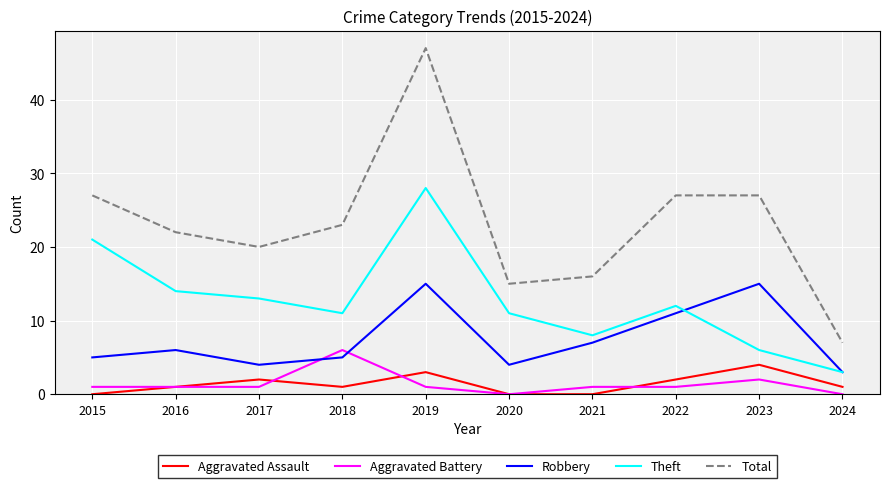

True or false: Total and Aggravated Battery intersect in this chart.

False